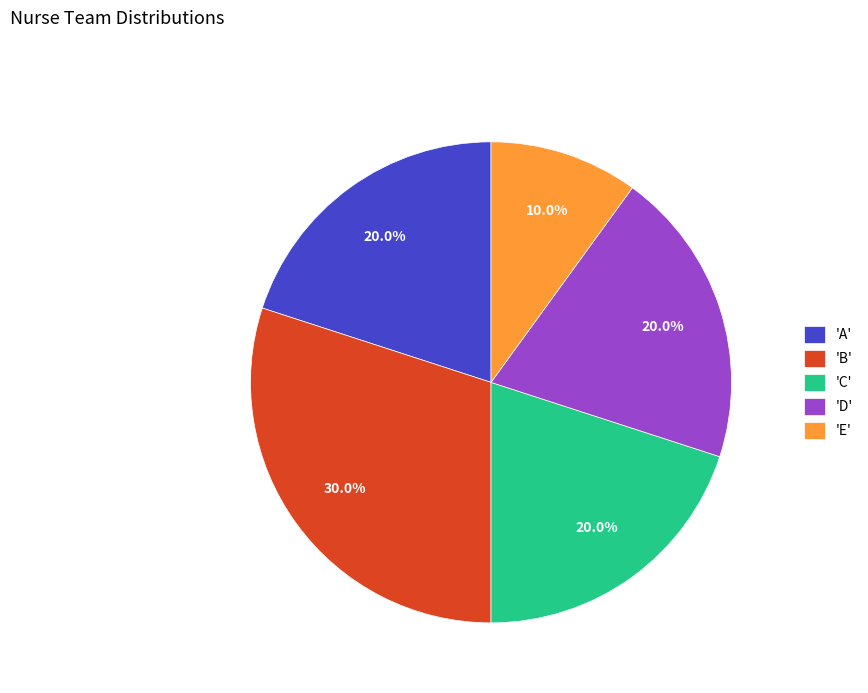

What percentage do 'B' and 'E' together represent?

40.0%